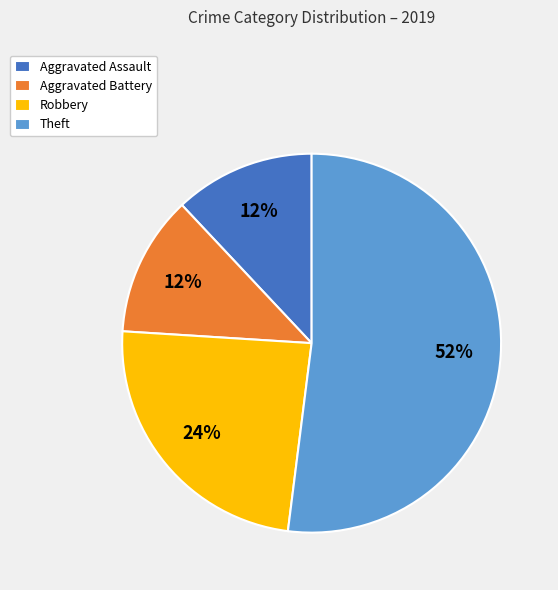

To the nearest percent, what is the combined percentage of Aggravated Assault and Theft?

64%